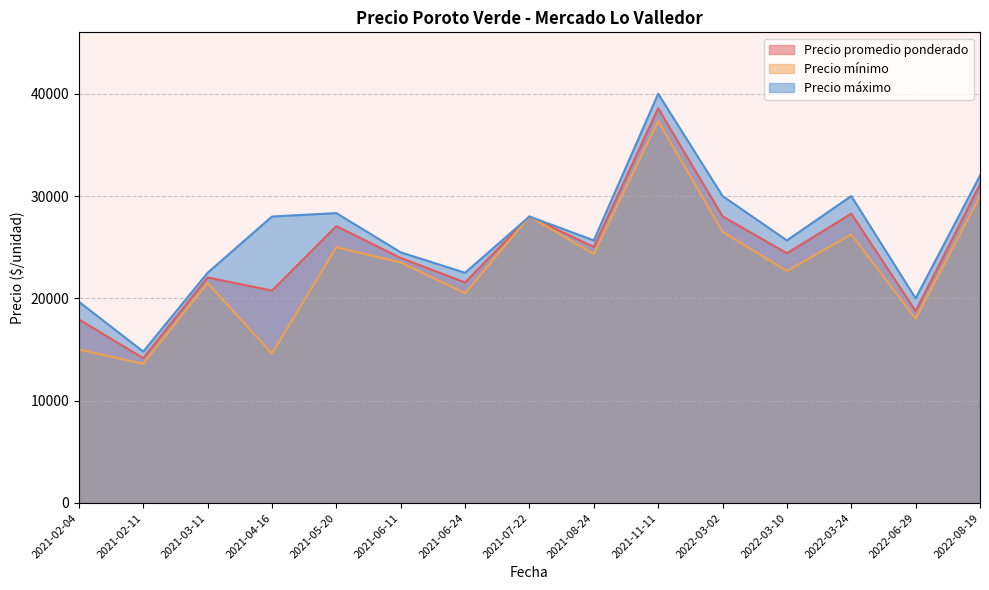

What is the maximum value for Precio promedio ponderado?

38575.0